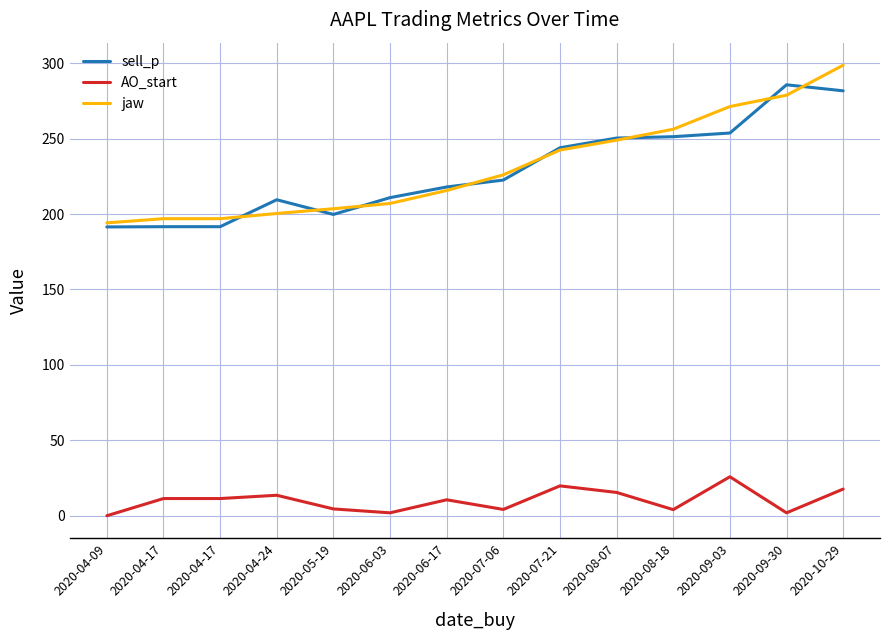

What are all the series names shown in the legend?

sell_p, AO_start, jaw